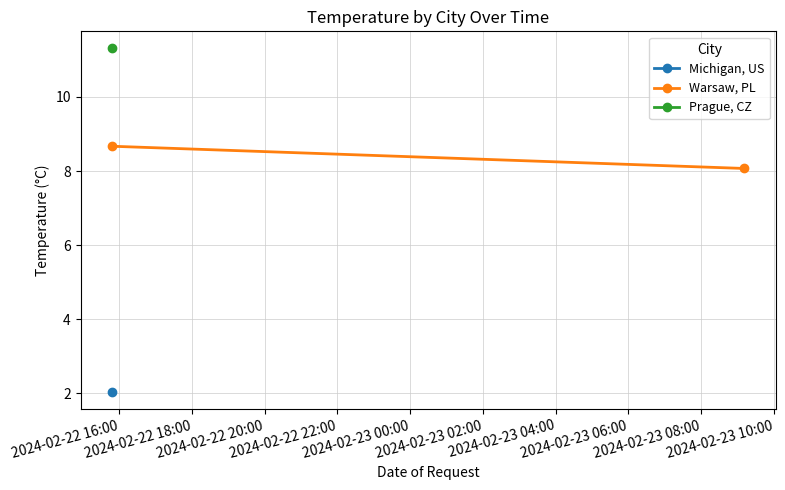

The value at 2024-02-22 16:00 is 15.4. True or false?

False